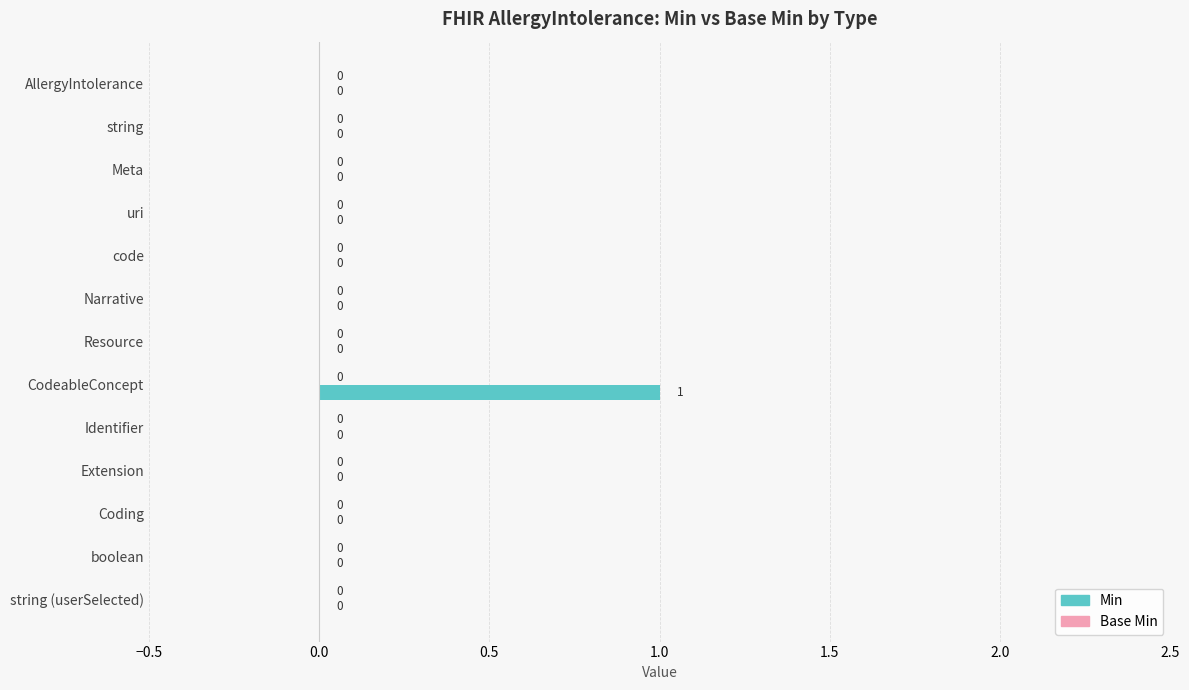

Which label corresponds to the largest value in the chart?

CodeableConcept